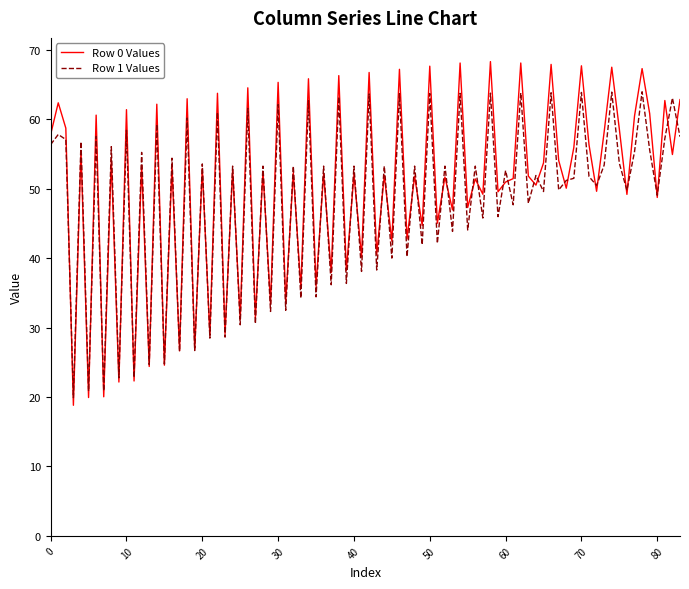

What is the maximum value shown in the chart?

68.3